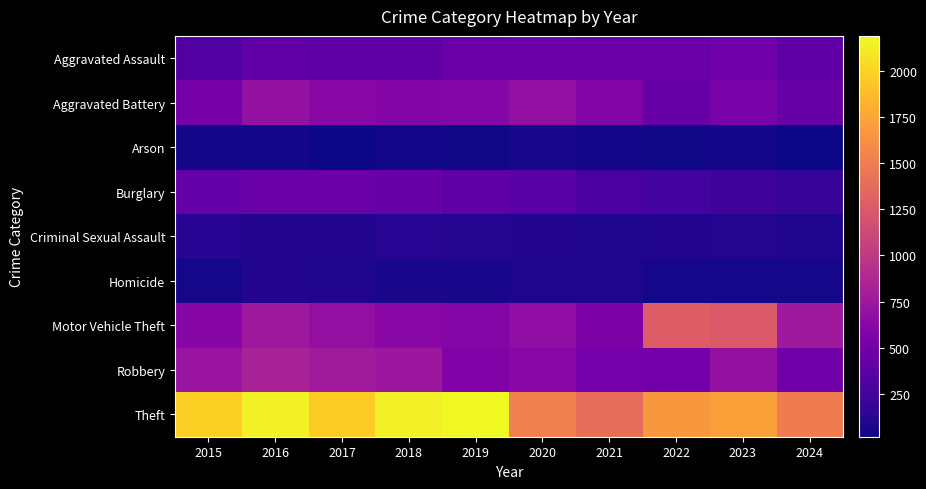

At which category is the sum across all series the highest?

2016